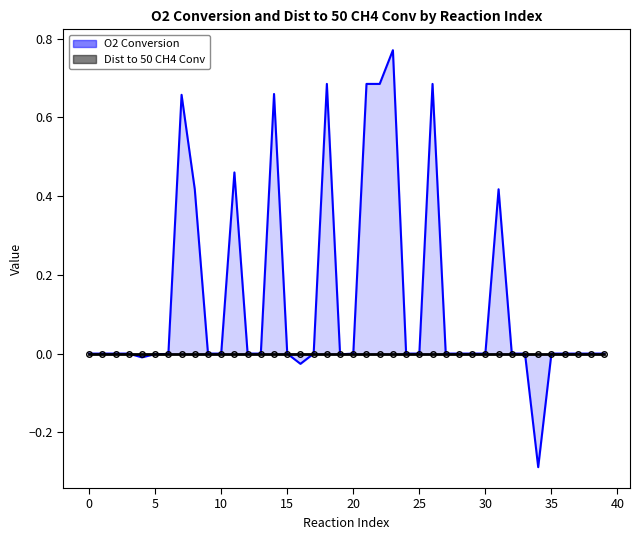

At which category does the data reach its first local valley?

4